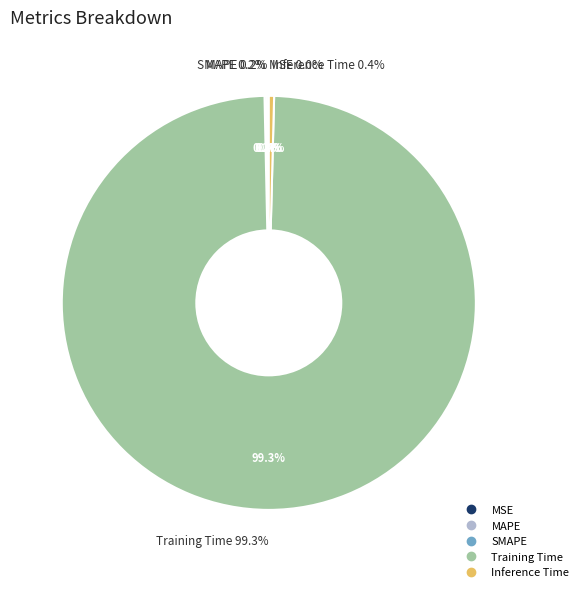

The MAPE slice represents 1% of the pie. True or false?

False